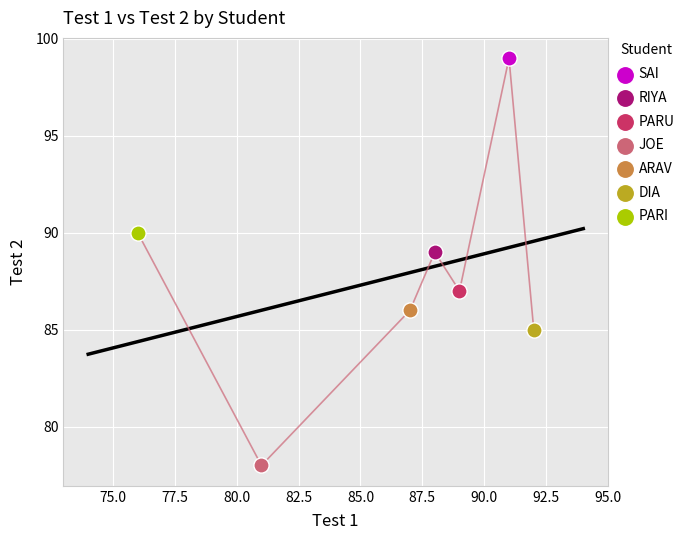

Which series reaches the maximum Y coordinate?

SAI